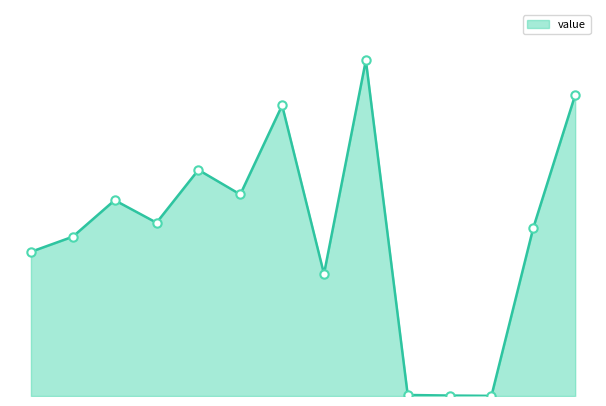

Is this an area chart (filled region under the line)?

Yes